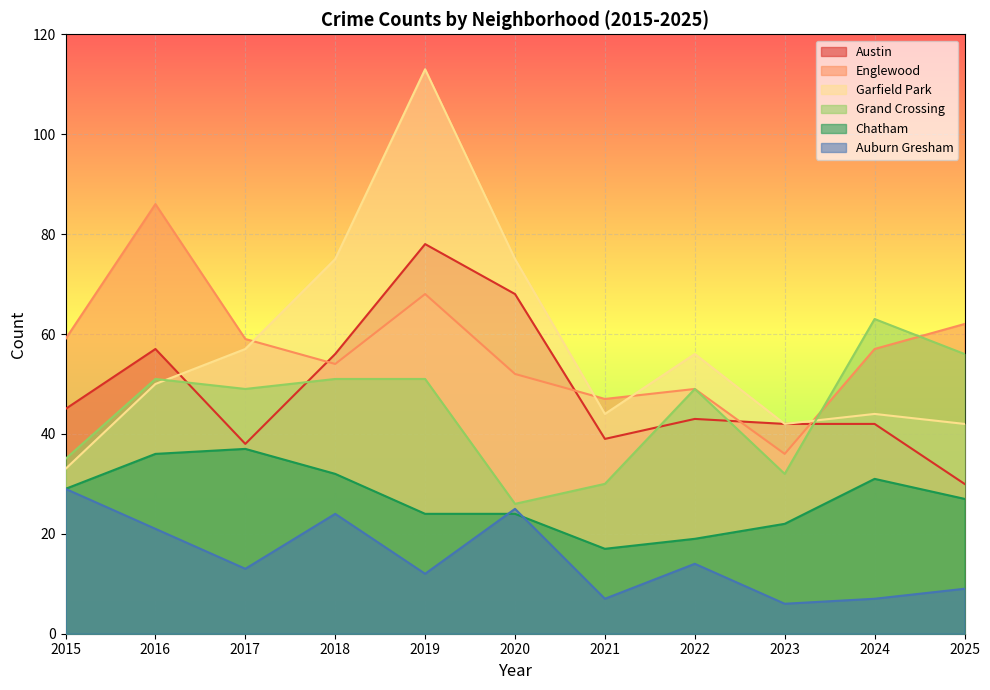

The Chatham series shows 50 at 2024. True or false?

False